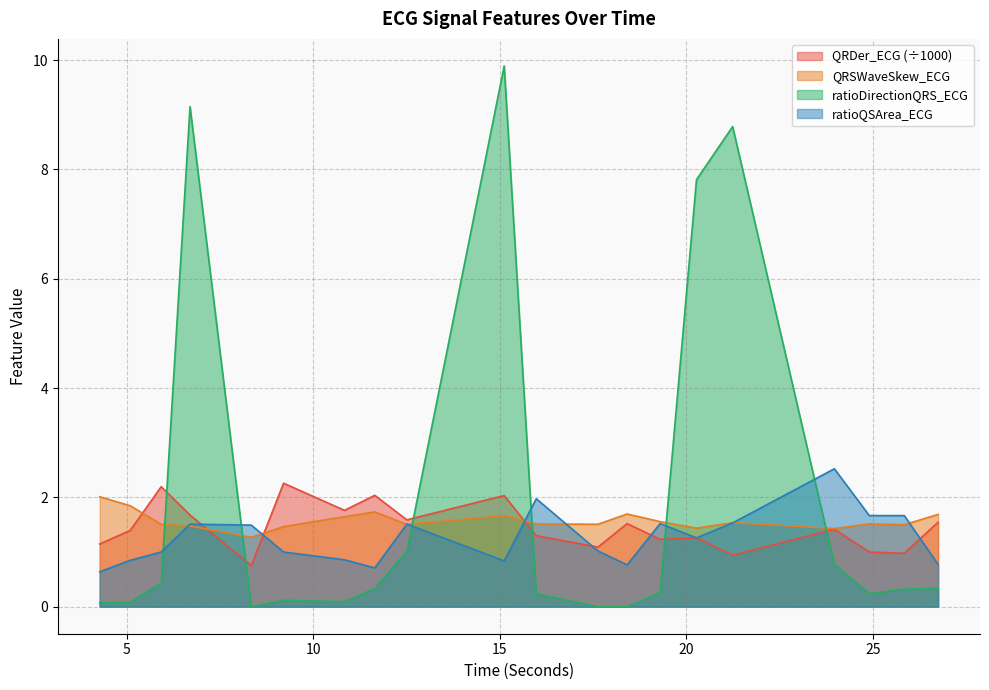

True or false: ratioDirectionQRS_ECG and ratioQSArea_ECG intersect in this chart.

True